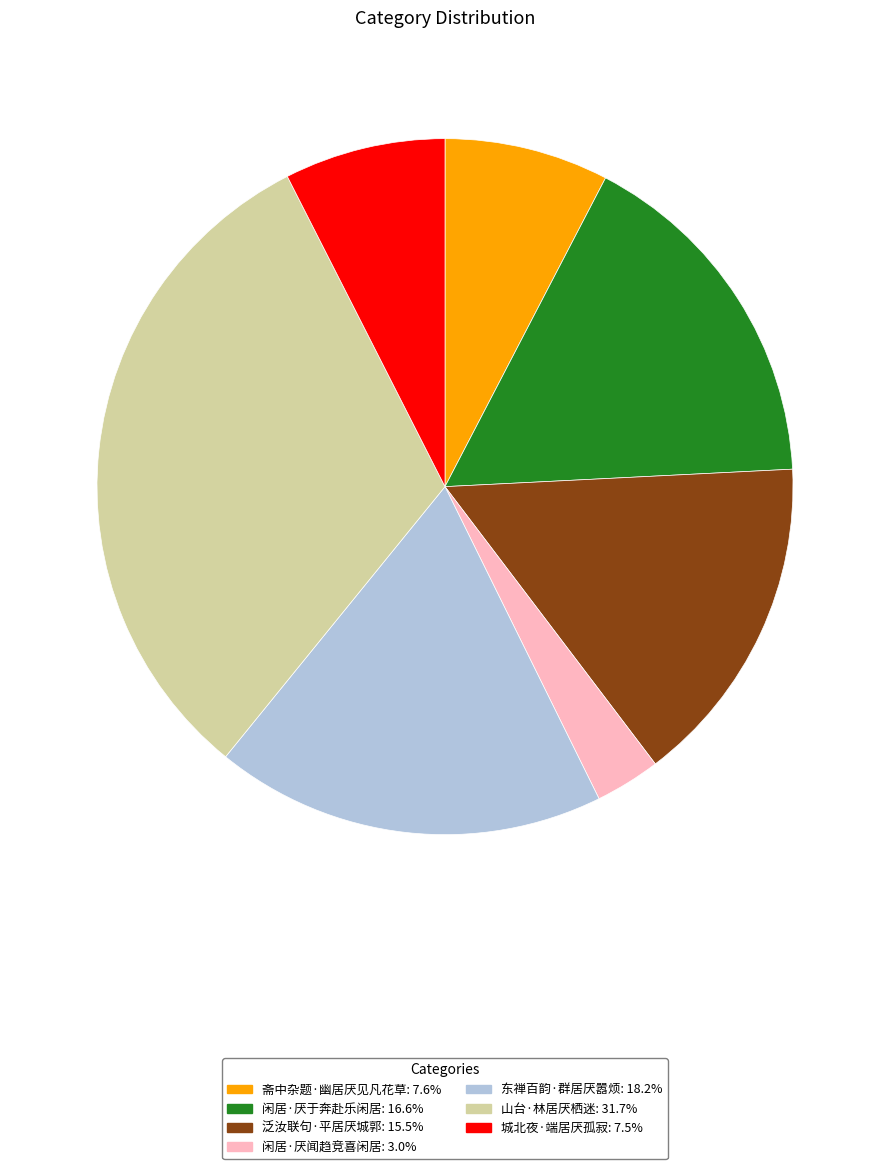

What is the ratio of the value at 斋中杂题·幽居厌见凡花草: 7.6% to the value at 东禅百韵·群居厌嚣烦: 18.2%?

0.4